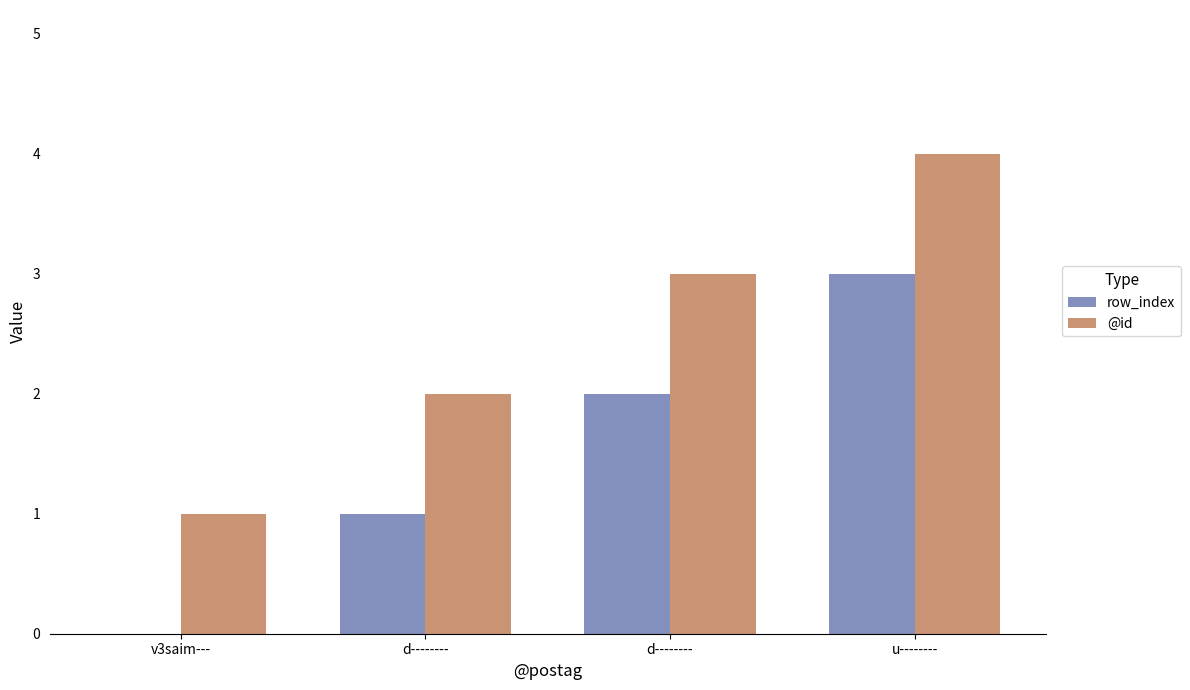

Reading left to right, list all the values displayed in this chart.

row_index: 0	1	2	3
@id: 1	2	3	4